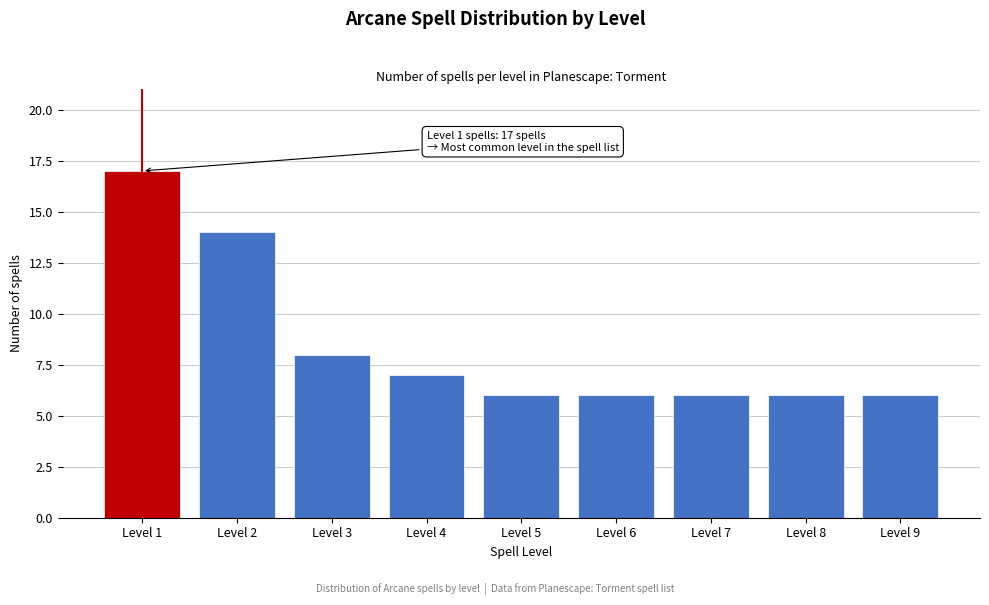

Reading left to right, what are all the values shown in this chart?

17	14	8	7	6	6	6	6	6